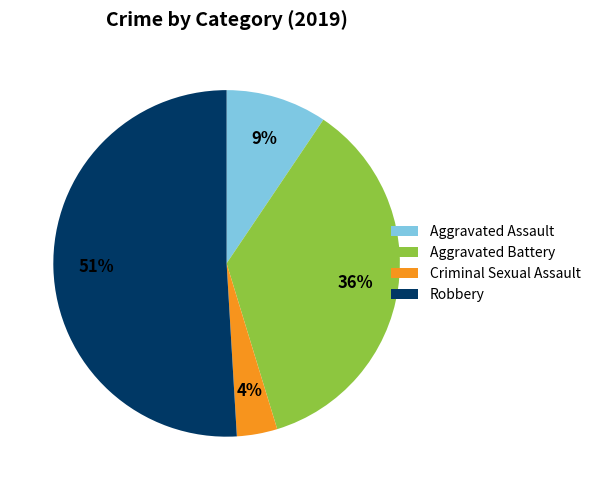

Which has a higher value, Aggravated Assault or Criminal Sexual Assault?

Aggravated Assault